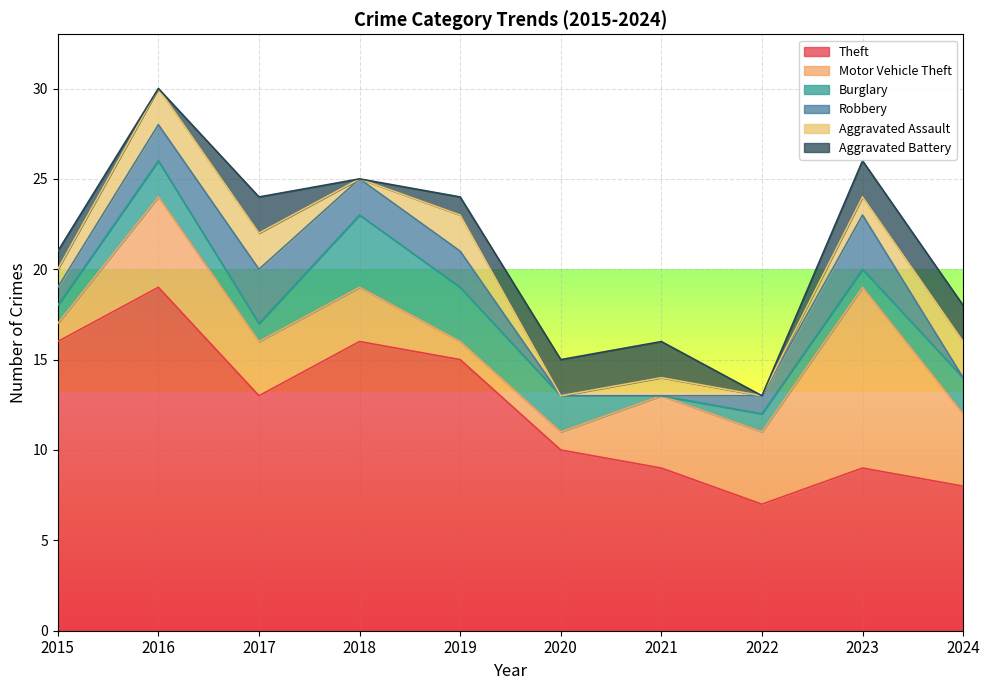

What are all the series names shown in the legend?

Theft, Motor Vehicle Theft, Burglary, Robbery, Aggravated Assault, Aggravated Battery